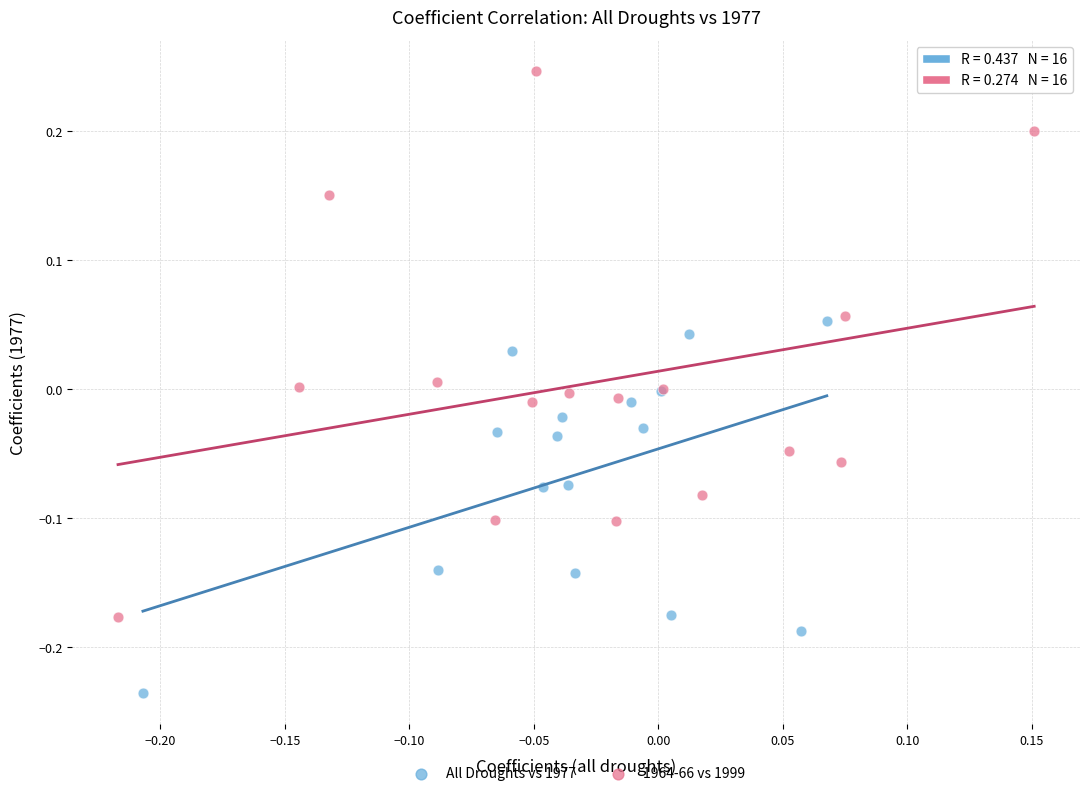

Which series reaches the maximum Y coordinate?

1964-66 vs 1999